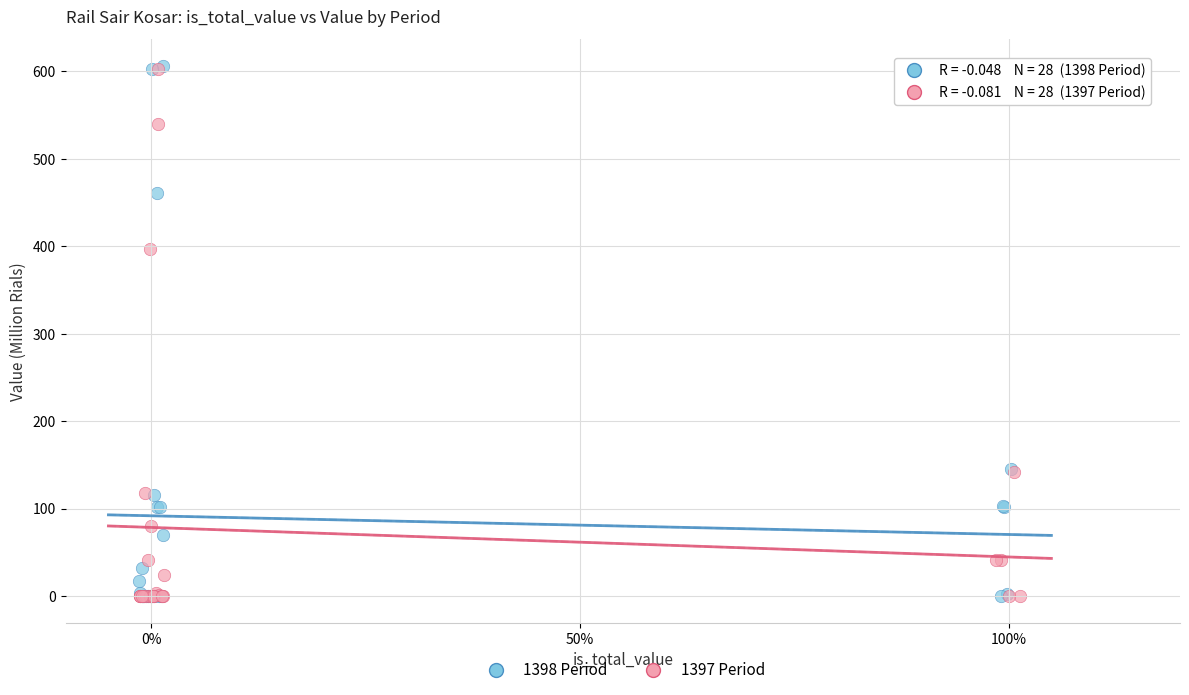

Which series has the largest Y range (max minus min)?

1398 Period